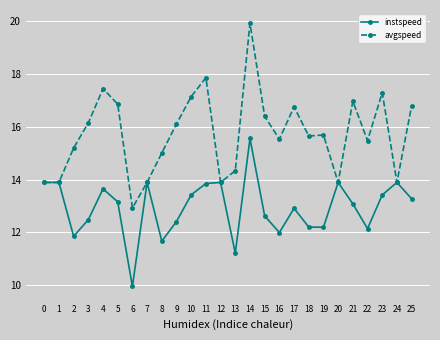

What is the average value of the avgspeed series?

15.7